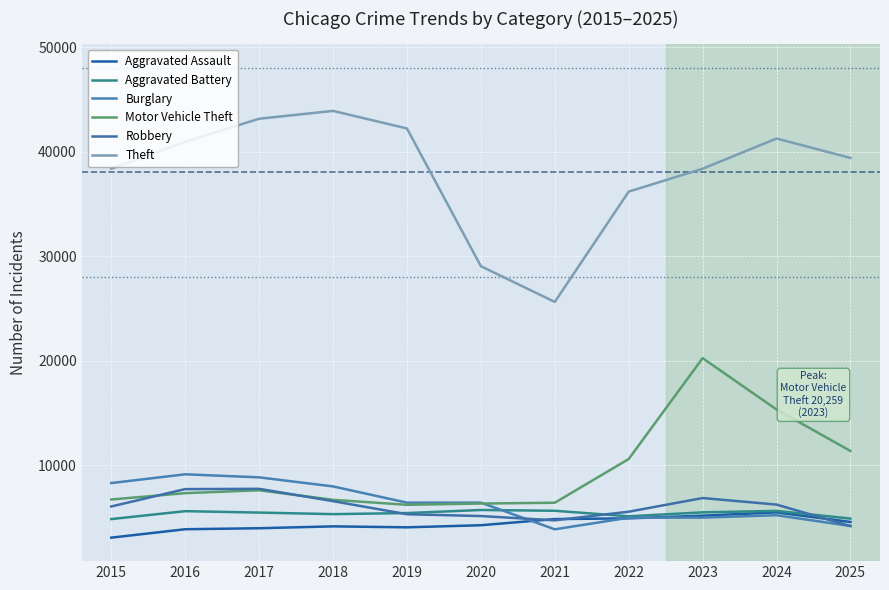

Count the number of data series in this chart.

6